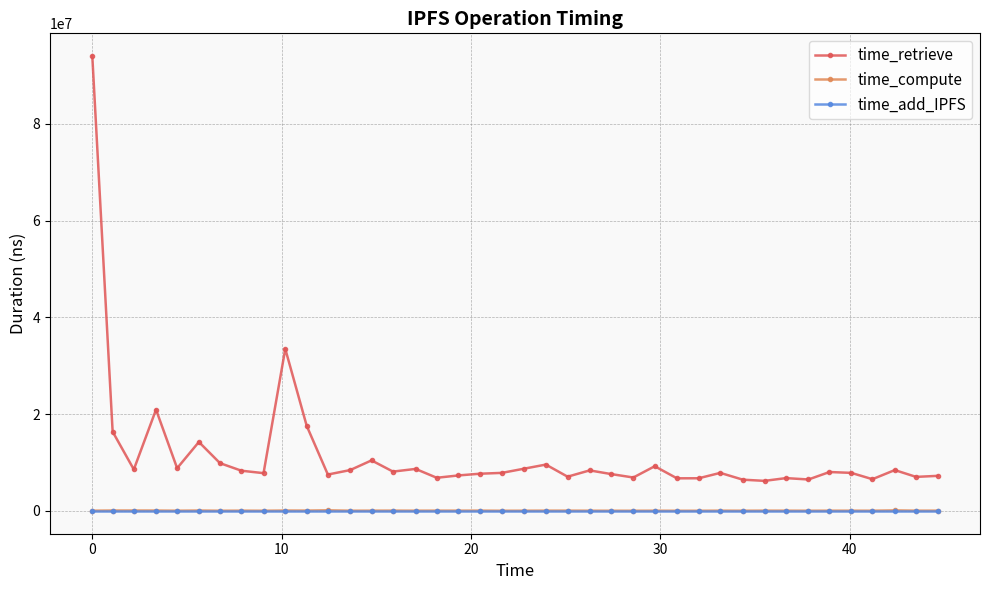

How many series are shown in this chart?

3